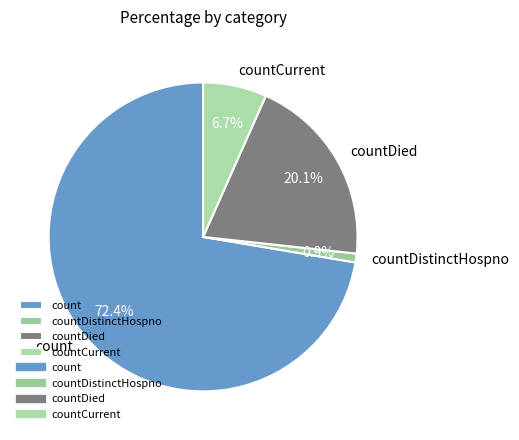

How many segments does this pie chart have?

4